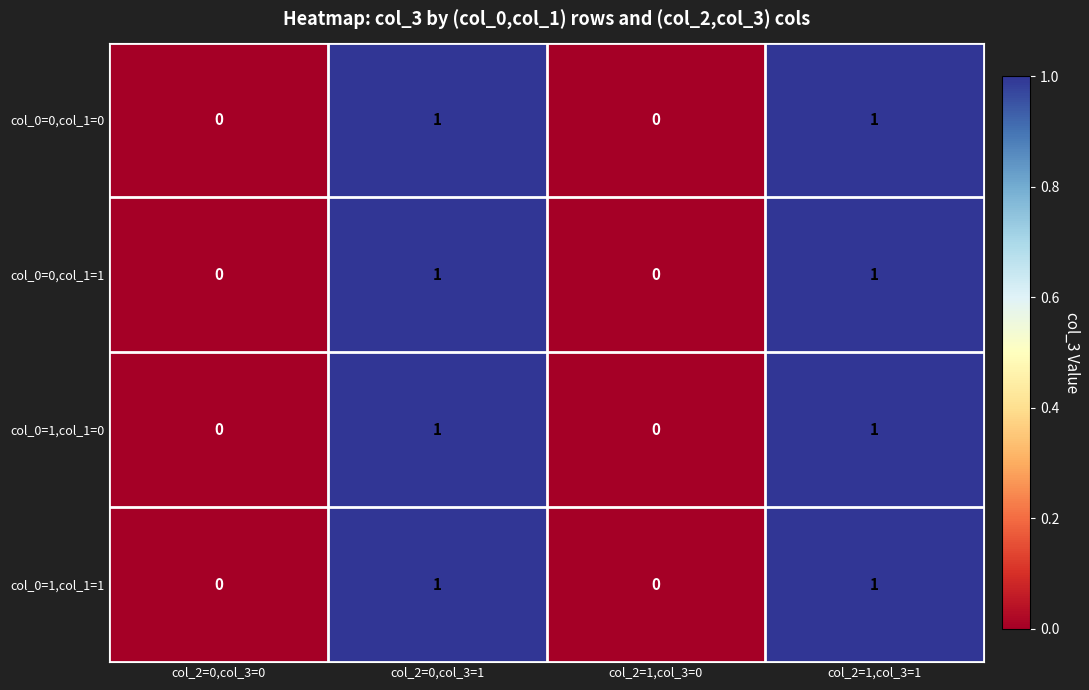

How many categories are shown in the chart?

4